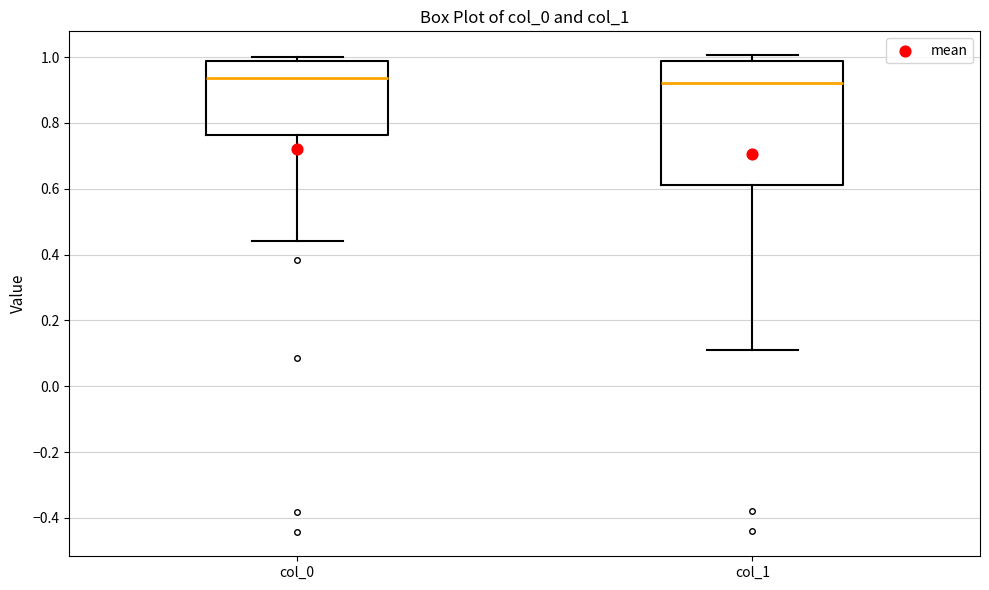

Reading left to right, read every box against the y-axis: the position of its median line, the range the box covers, and the ends of its whiskers. The values are not printed on the chart, so give them approximately, as read against the axis.

col_0: median 0.94, box 0.76 to 0.98, whiskers 0.44 to 1.00
col_1: median 0.92, box 0.62 to 0.98, whiskers 0.12 to 1.00